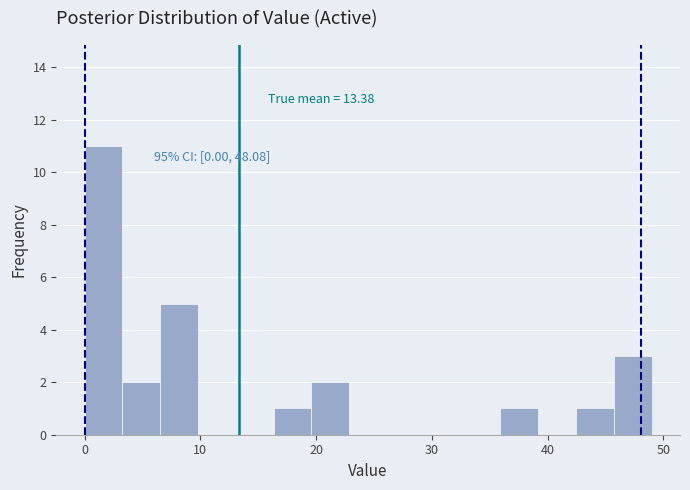

Read against the x-axis, roughly where is the centre of the tallest bar?

2